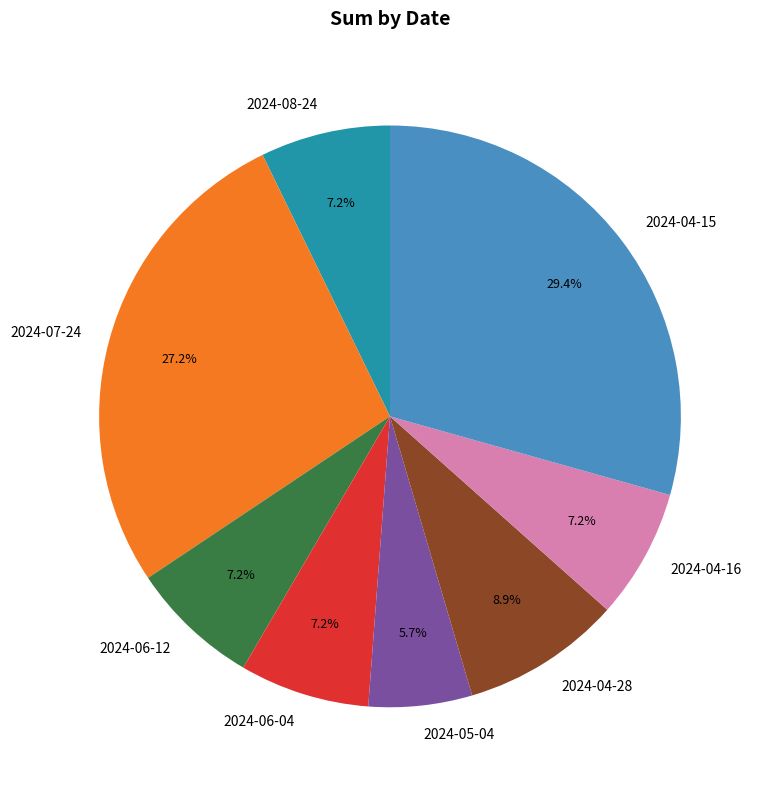

Is it true that 2024-04-15 is 29% of the pie?

True